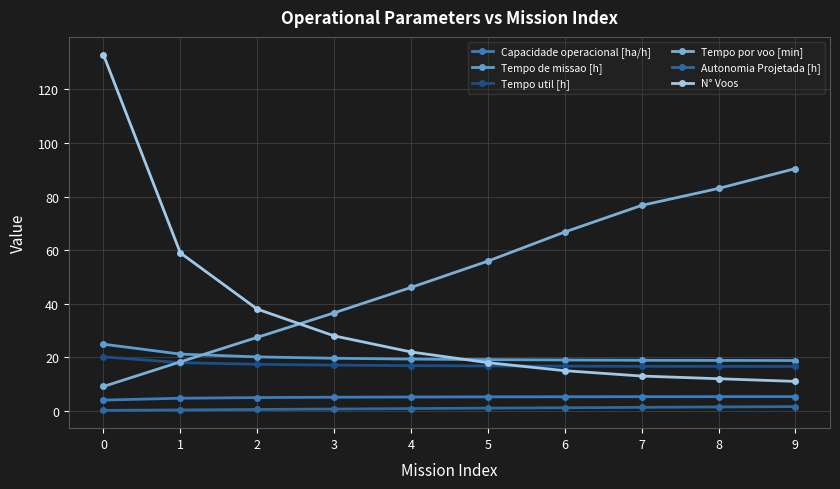

True or false: Tempo util [h] has more than 2 points higher than both neighbors.

False